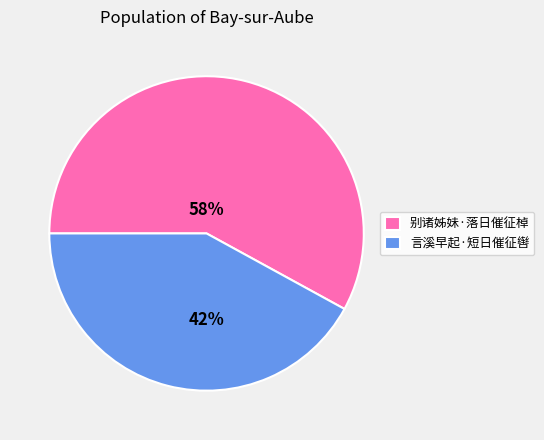

Approximately how many times larger is the value at 言溪早起·短日催征辔 compared to 别诸姊妹·落日催征棹?

0.7